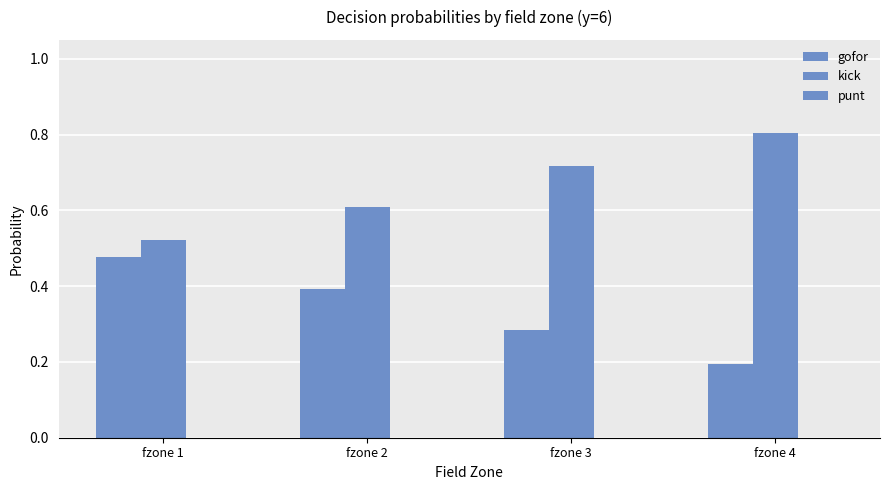

Count the number of data series in this chart.

2